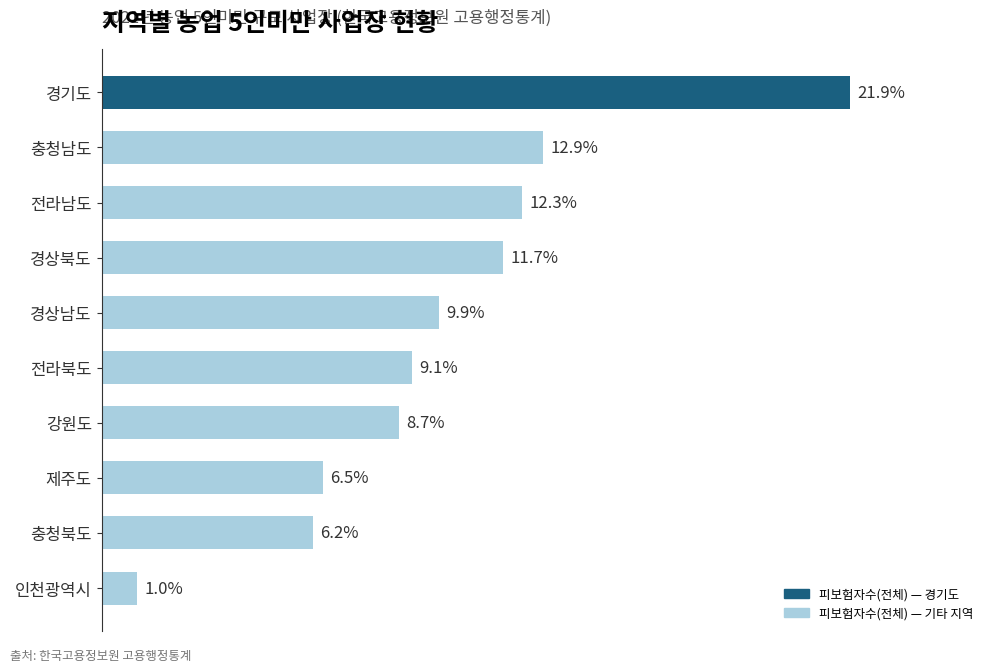

Are the bars horizontal?

Yes